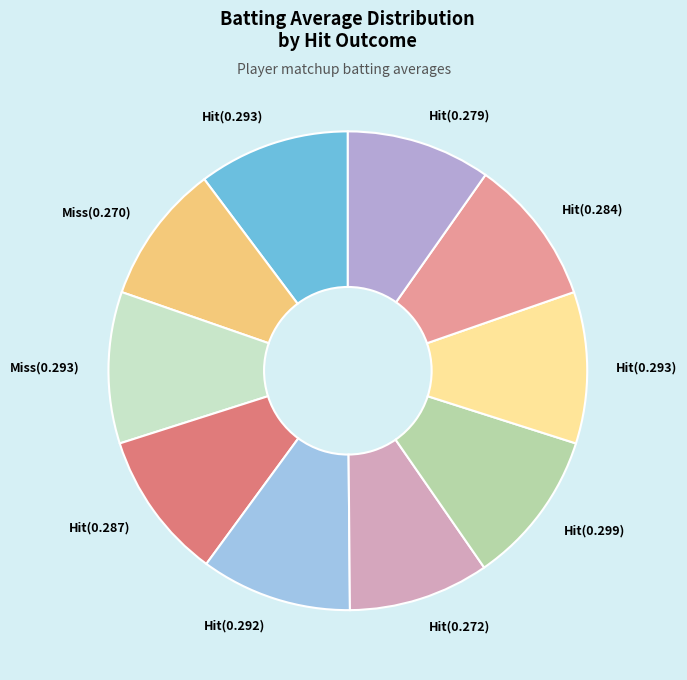

Count the number of slices in the pie.

10